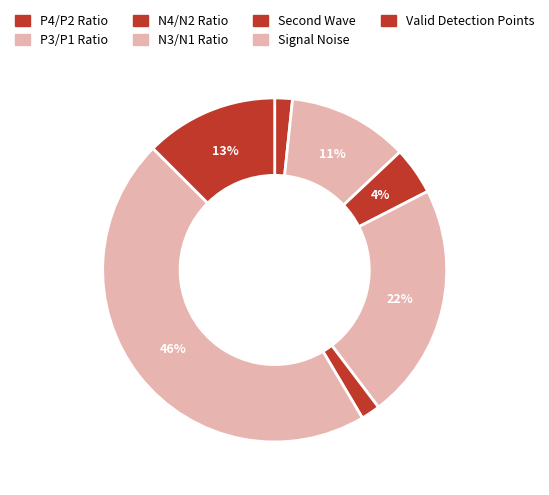

To the nearest percent, what percentage of the pie is Signal Noise?

46%